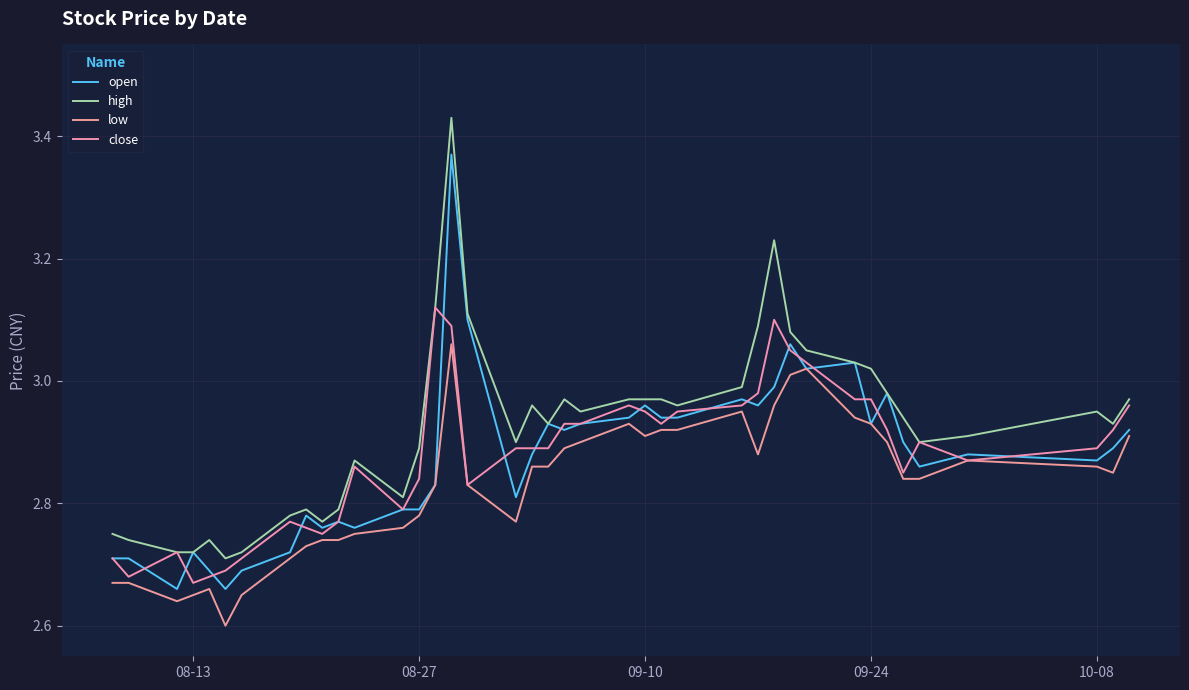

What are all the series names shown in the legend?

open, high, low, close